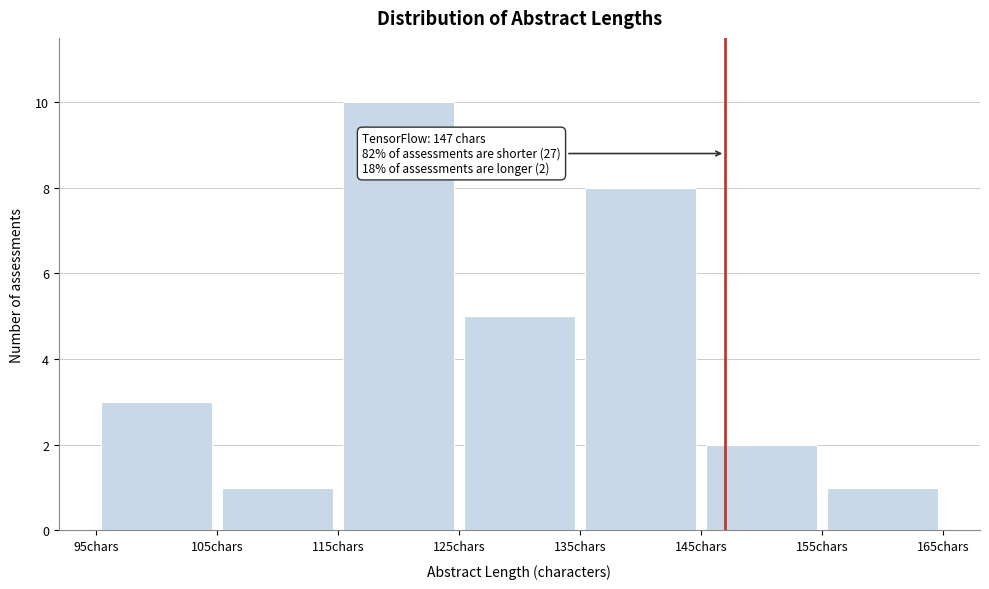

Which range on the x-axis has the tallest bar?

115 to 125